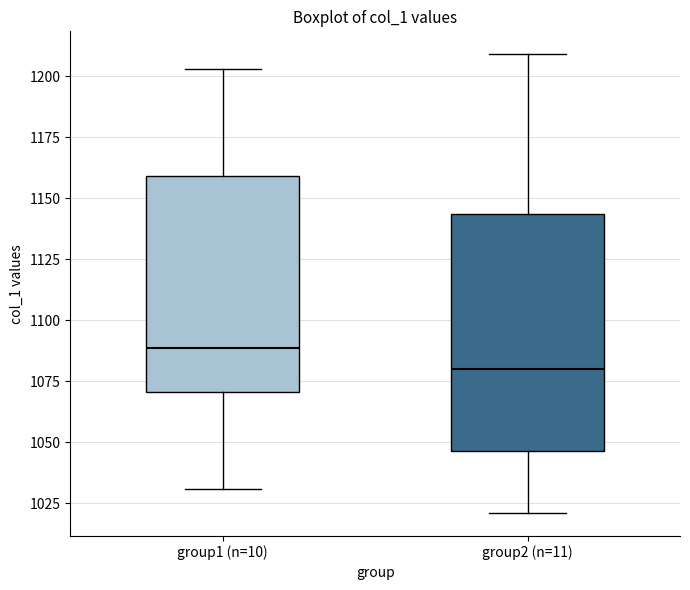

Where does the lower whisker of the box for group2 (n=11) end on the y-axis? The values are not printed on the chart, so give them approximately, as read against the axis.

1020